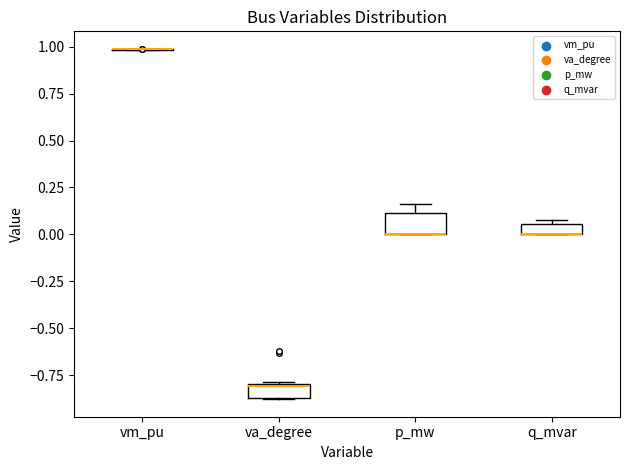

Where is the lower edge of the box for q_mvar on the y-axis? The values are not printed on the chart, so give them approximately, as read against the axis.

0.00